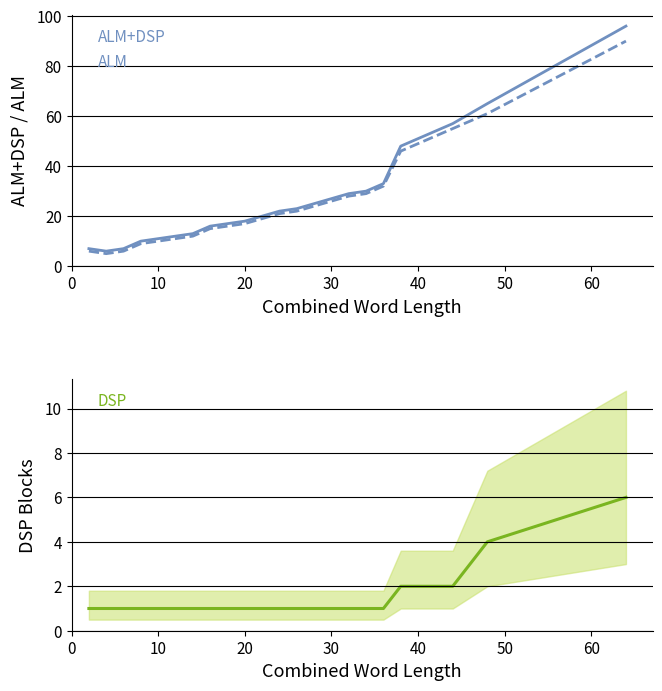

True or false: ALM and ALM+DSP intersect in this chart.

False